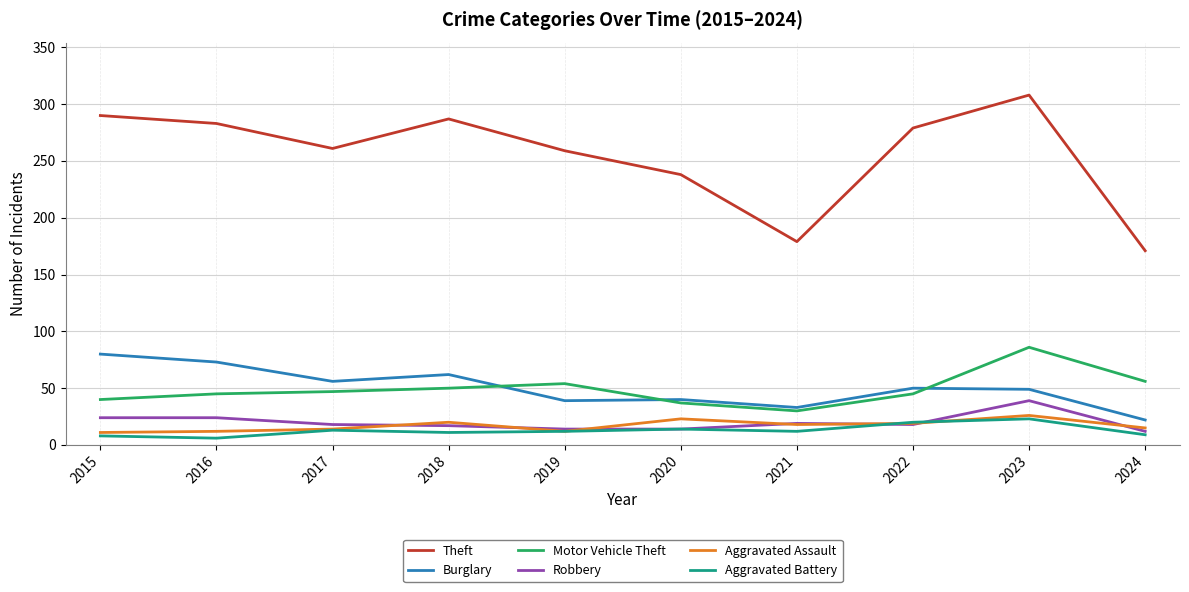

Rank the series by their maximum value, from highest to lowest.

Theft, Motor Vehicle Theft, Burglary, Robbery, Aggravated Assault, Aggravated Battery